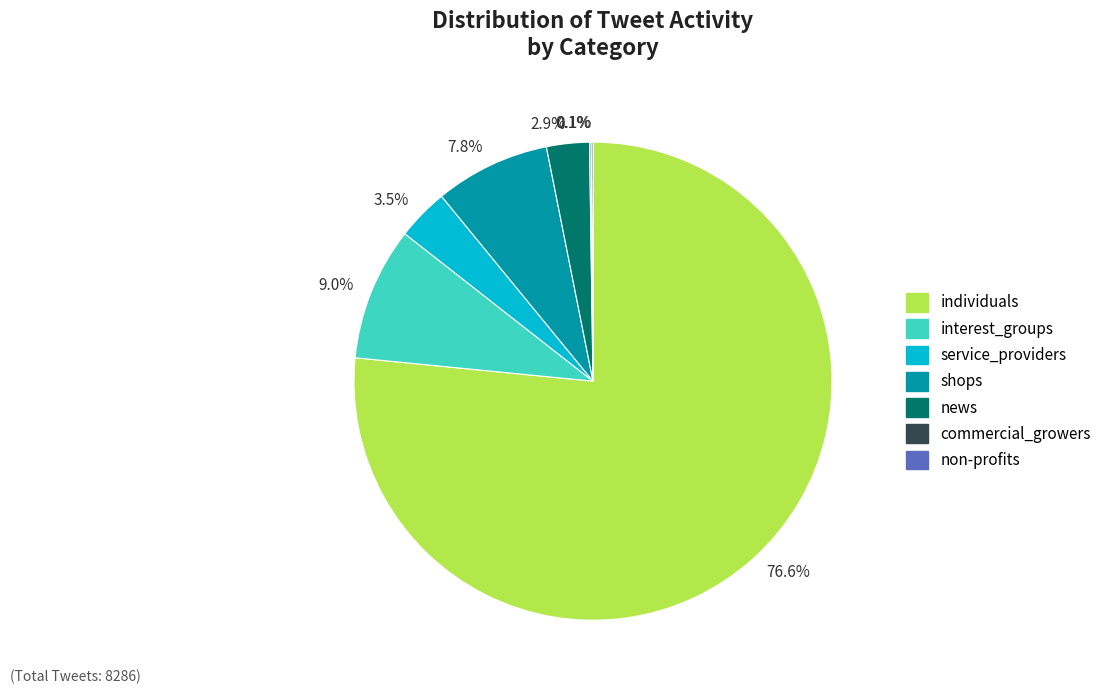

True or false: individuals accounts for 77% of the total.

True